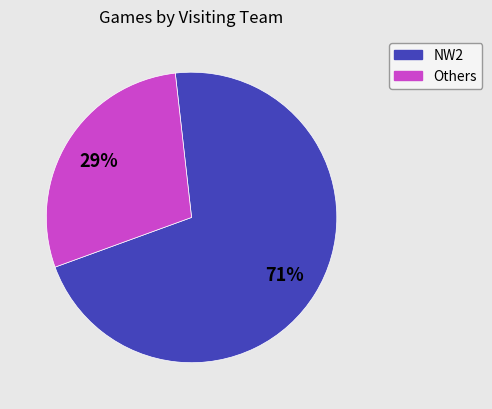

To the nearest percent, what is the average slice percentage?

50%